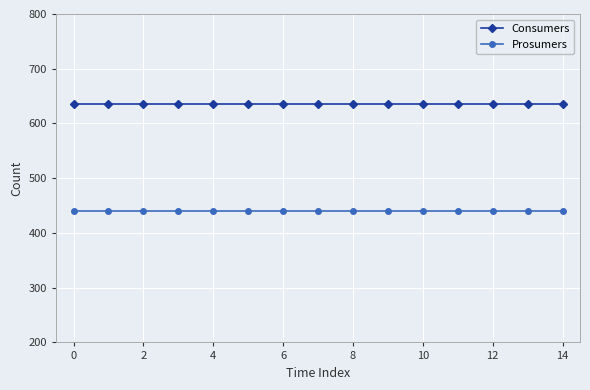

What is the highest value of the Prosumers series?

440